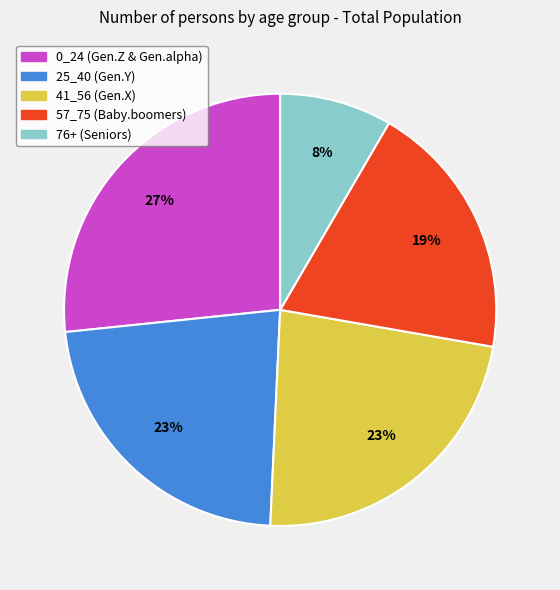

What is the smallest slice in the pie chart?

76+ (Seniors)